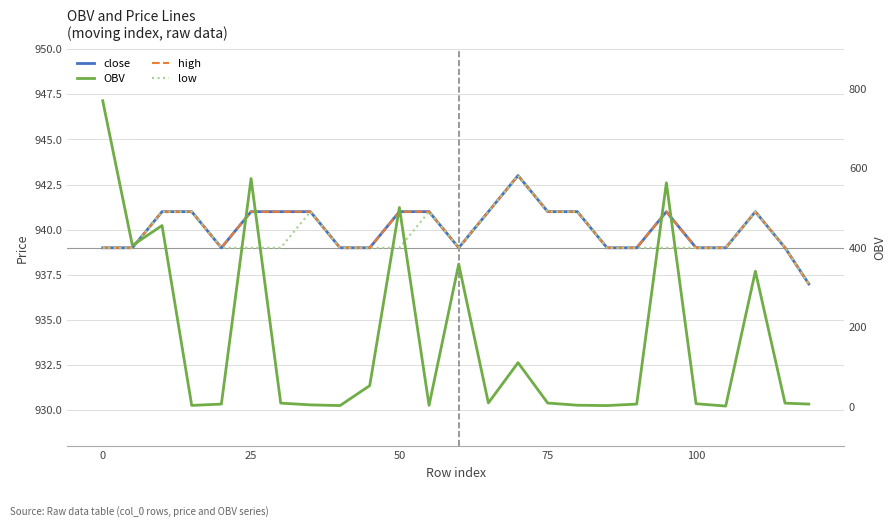

At how many categories does at least one series exceed 838?

25